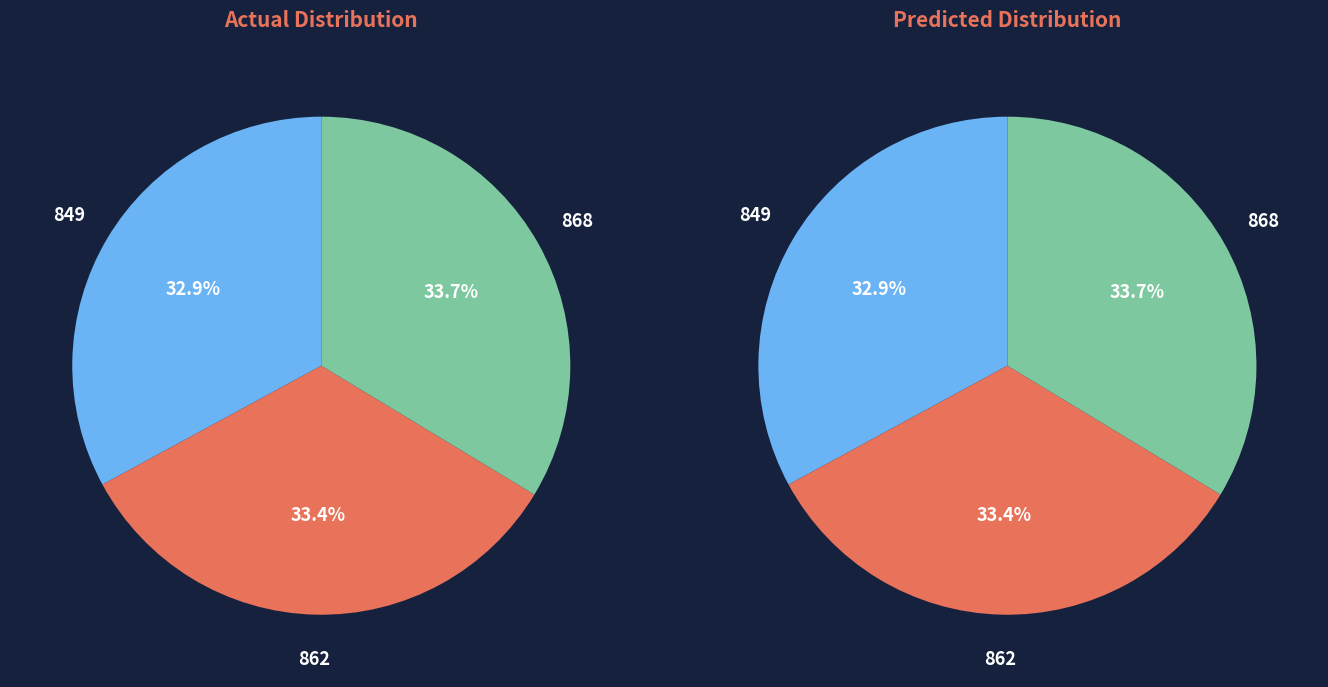

True or false: 862 accounts for 27% of the total.

False